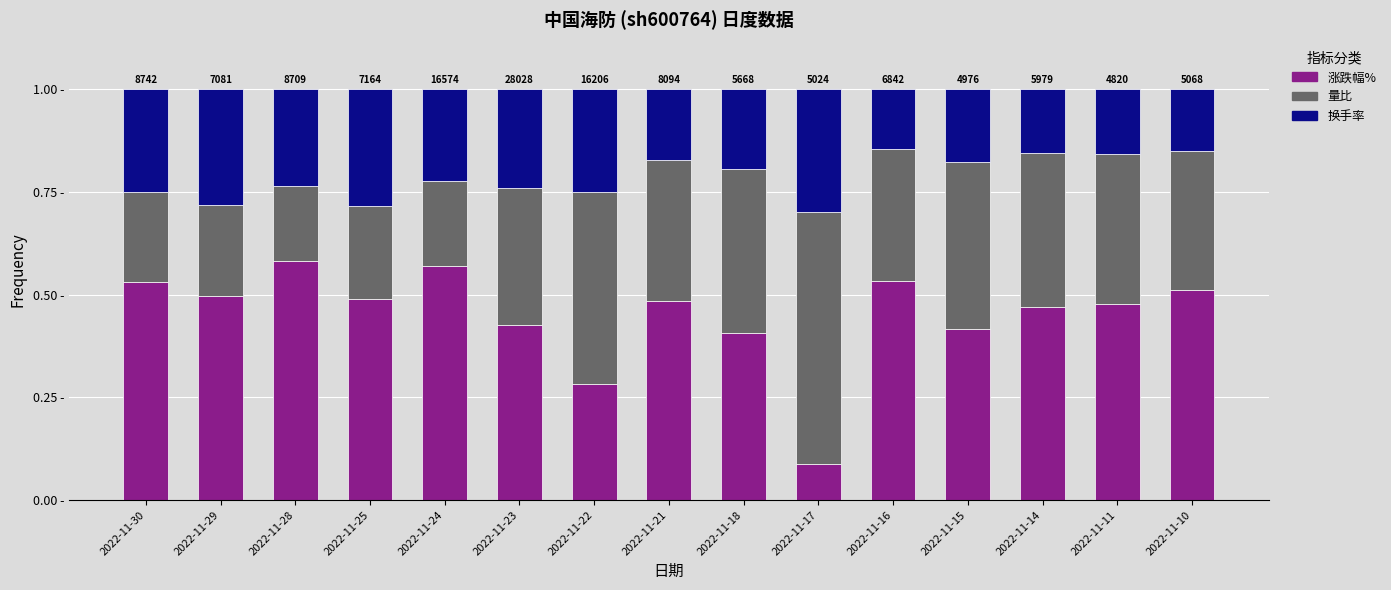

What are all the series names shown in the legend?

涨跌幅%, 量比, 换手率